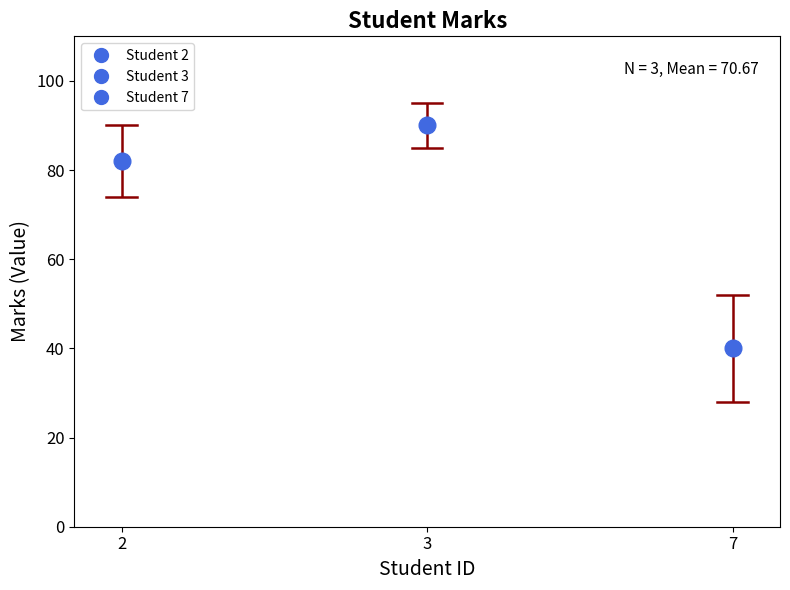

How many values are between 40 and 90?

3